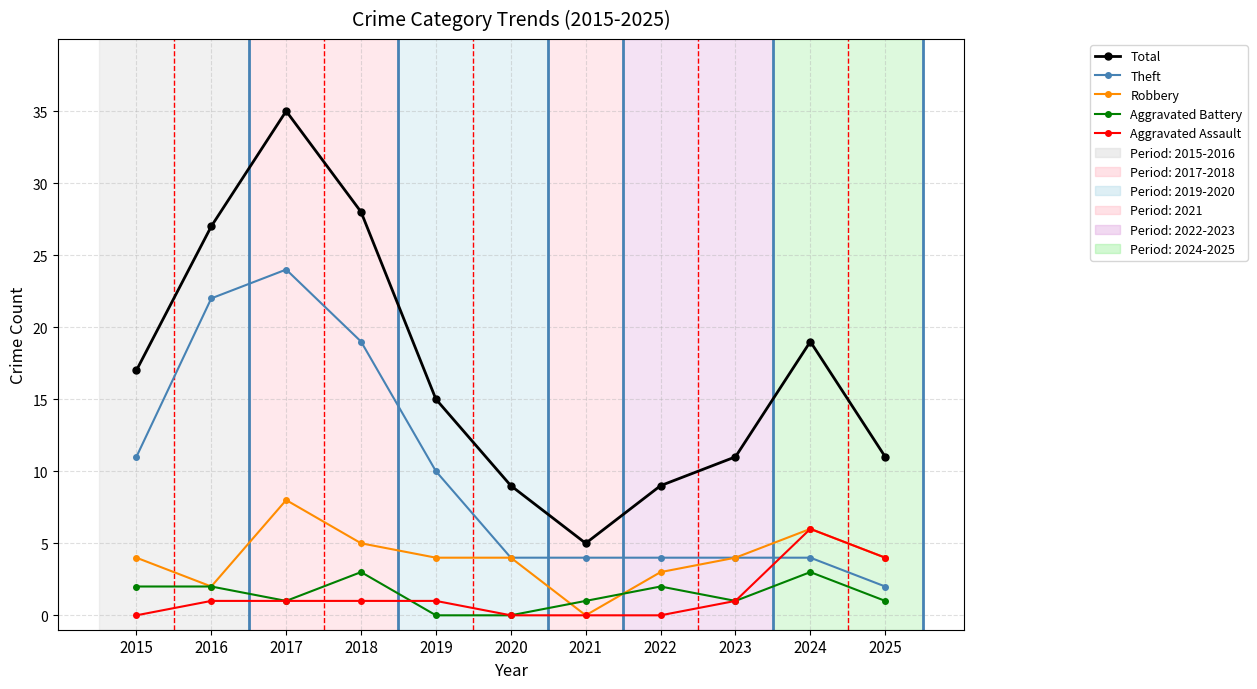

Reading left to right, transcribe all the data shown in this chart.

Total: 17	27	35	28	15	9	5	9	11	19	11
Theft: 11	22	24	19	10	4	4	4	4	4	2
Robbery: 4	2	8	5	4	4	0	3	4	6	4
Aggravated Battery: 2	2	1	3	0	0	1	2	1	3	1
Aggravated Assault: 0	1	1	1	1	0	0	0	1	6	4